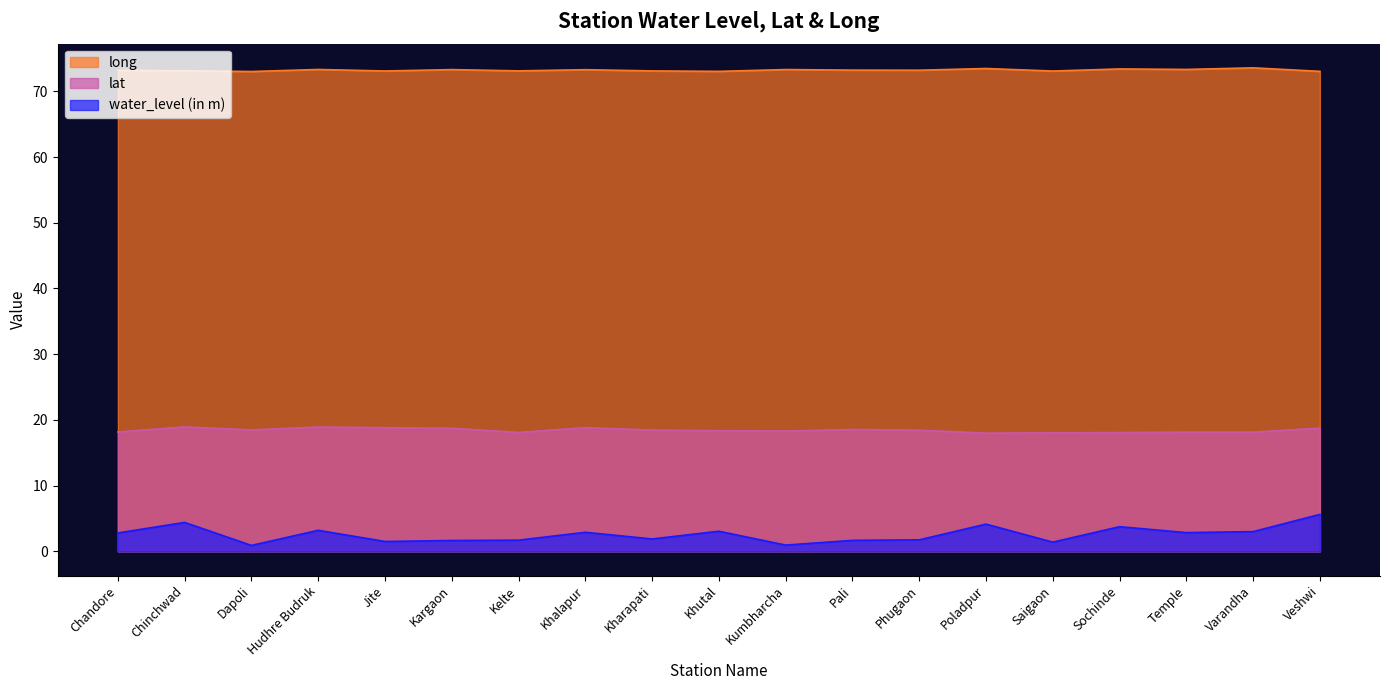

What is the label of the 17th point from the left?

Temple